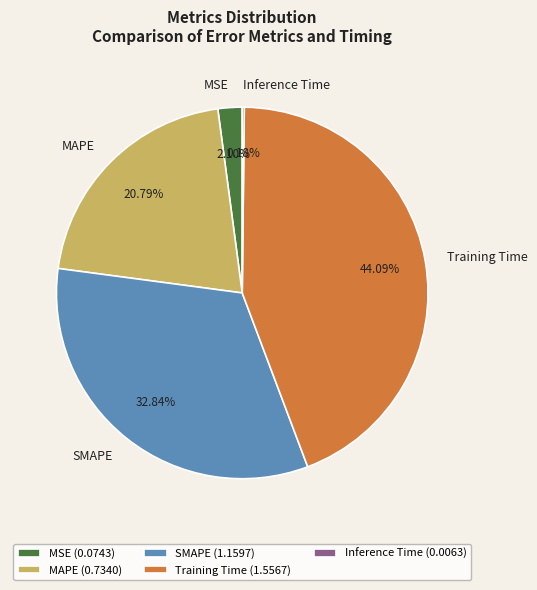

Is there any slice that represents more than half of the pie?

No